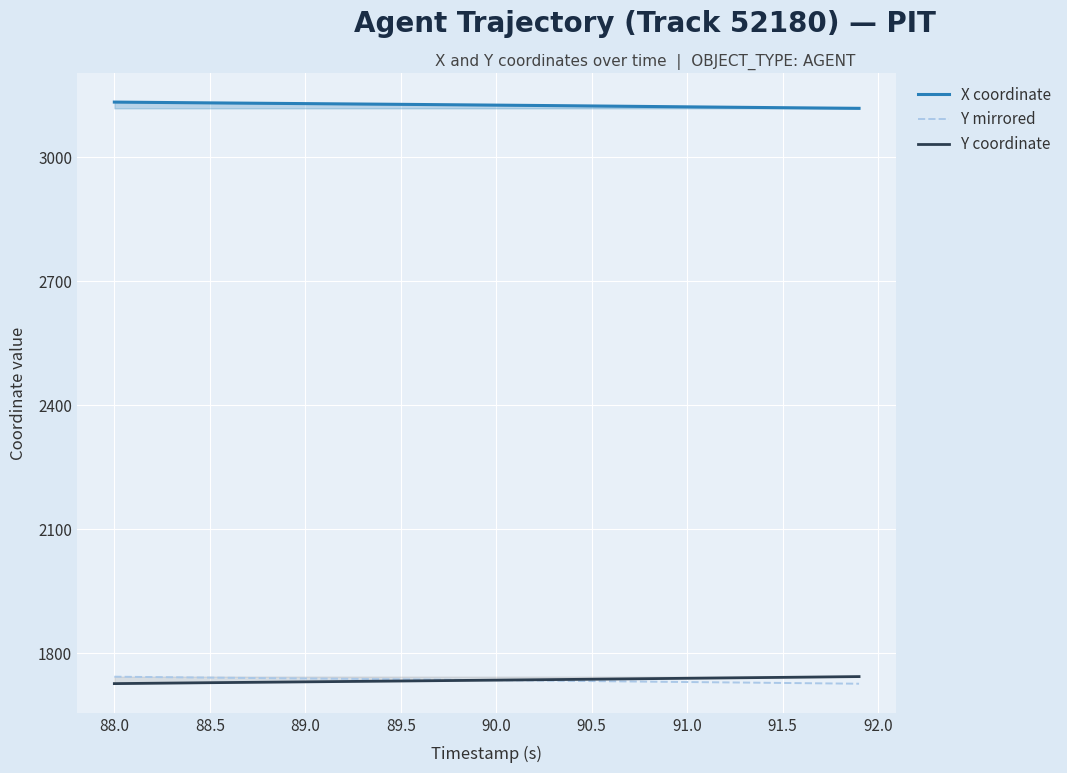

What is the minimum value shown in the chart?

1726.6